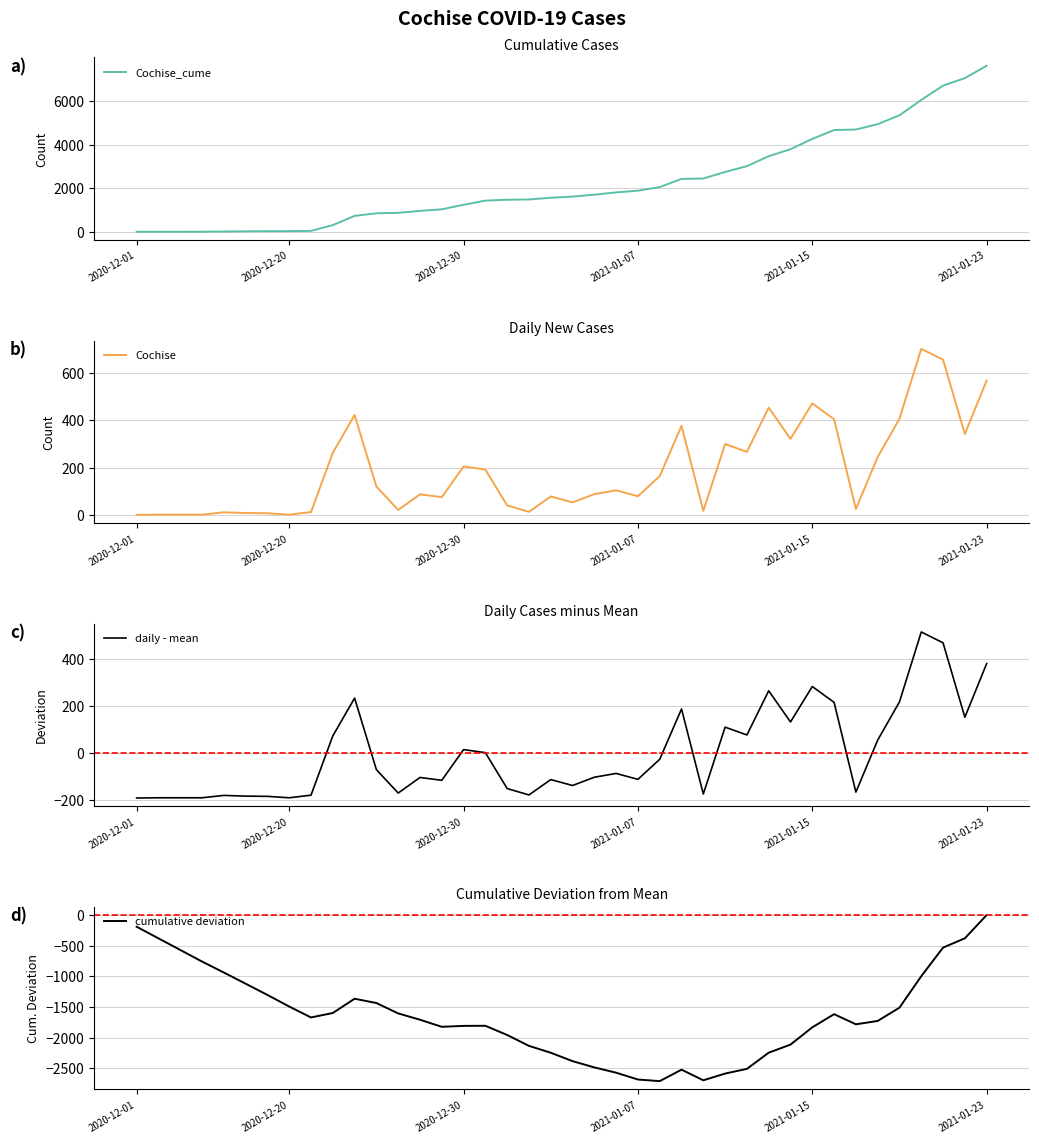

What is the difference between the highest and lowest values at 27?

5330.3